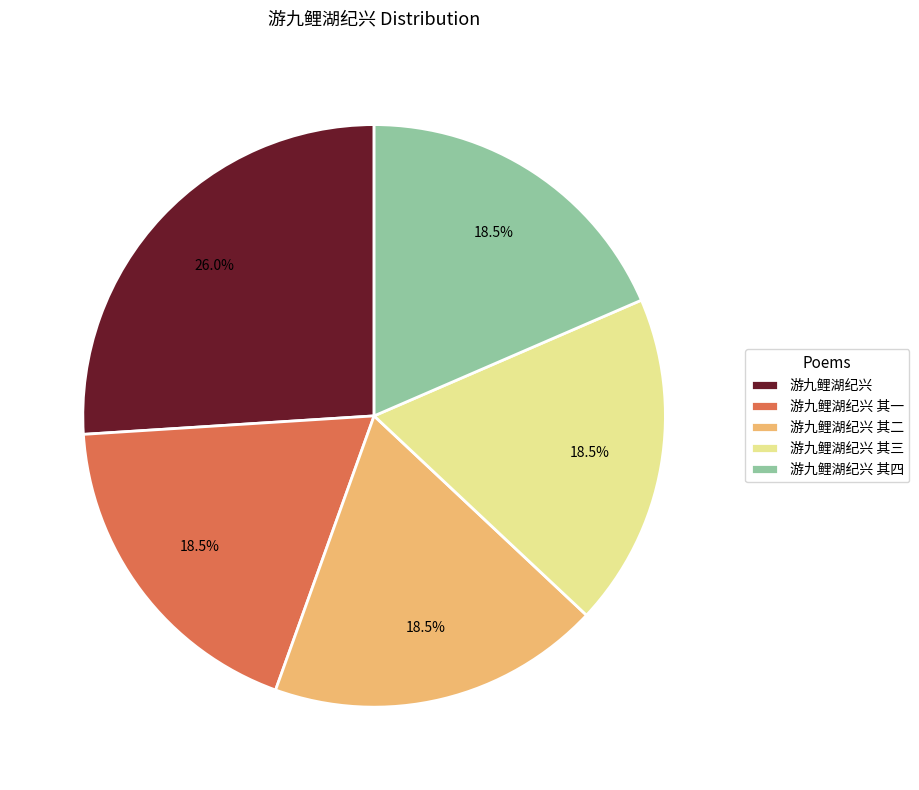

Which slice is the largest?

游九鲤湖纪兴